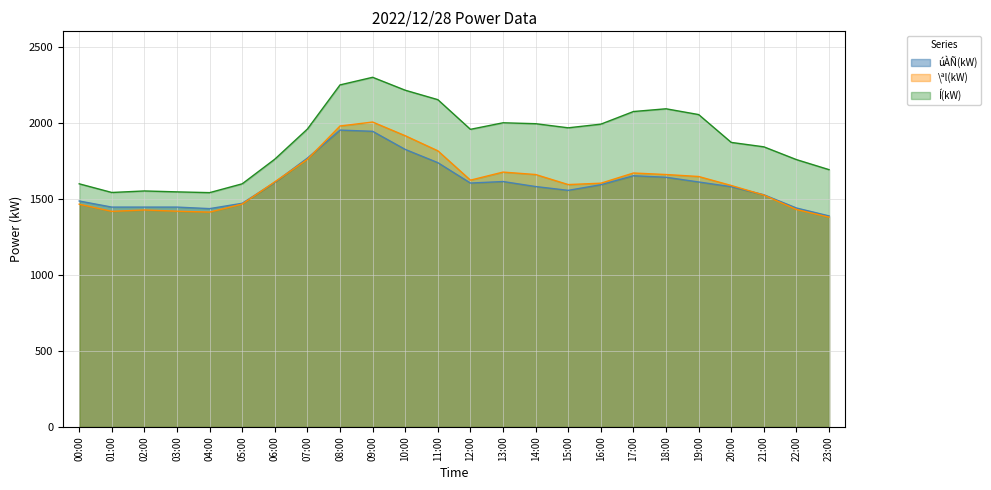

Between 16:00 and 11:00, which is larger?

11:00